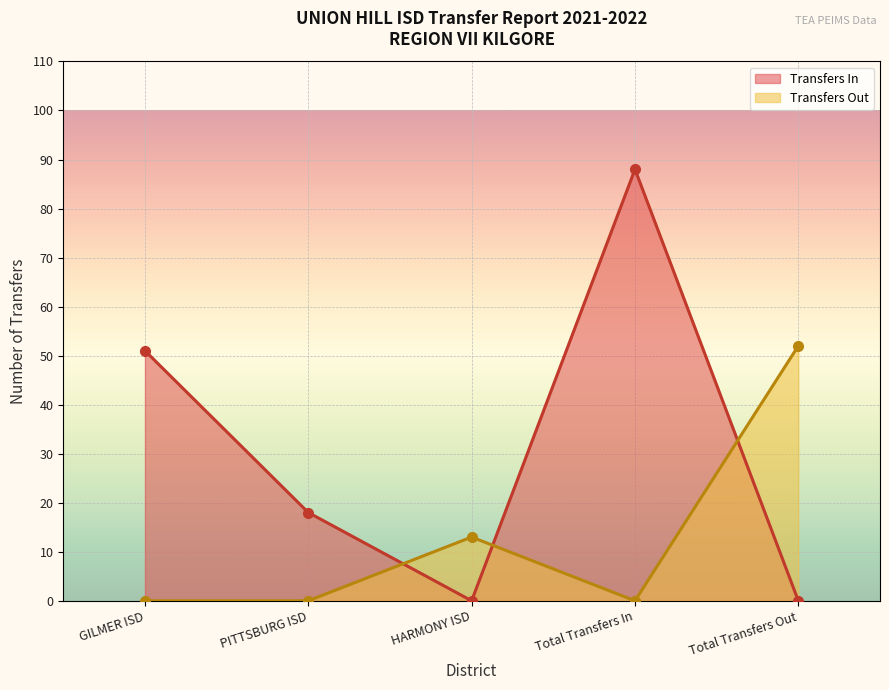

At which category is the sum across all series the highest?

Total Transfers In